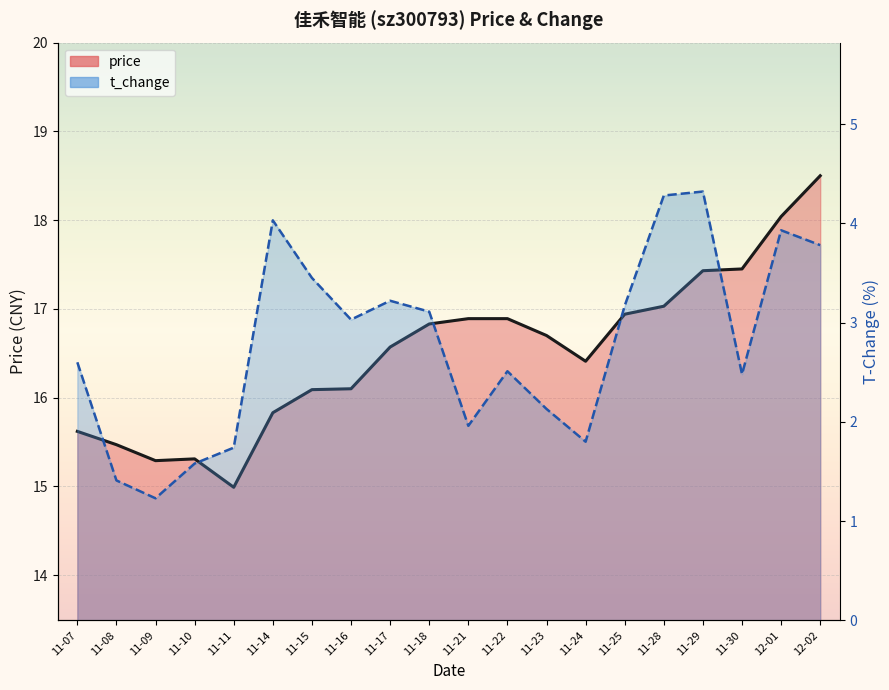

At which label does t_change reach its minimum?

11-09